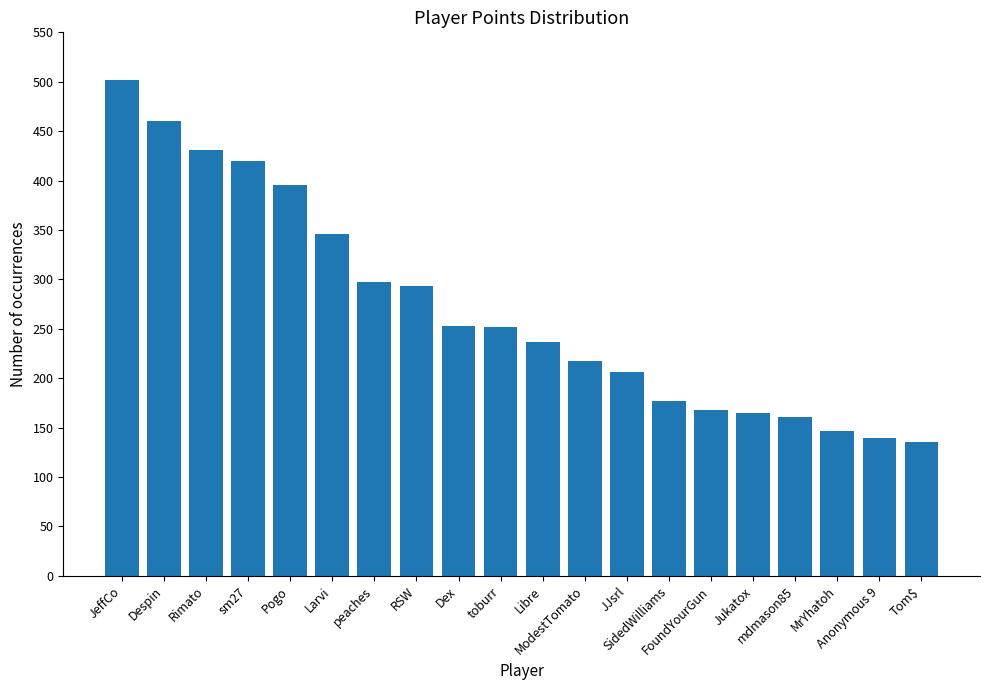

How many data points are less than 252?

10